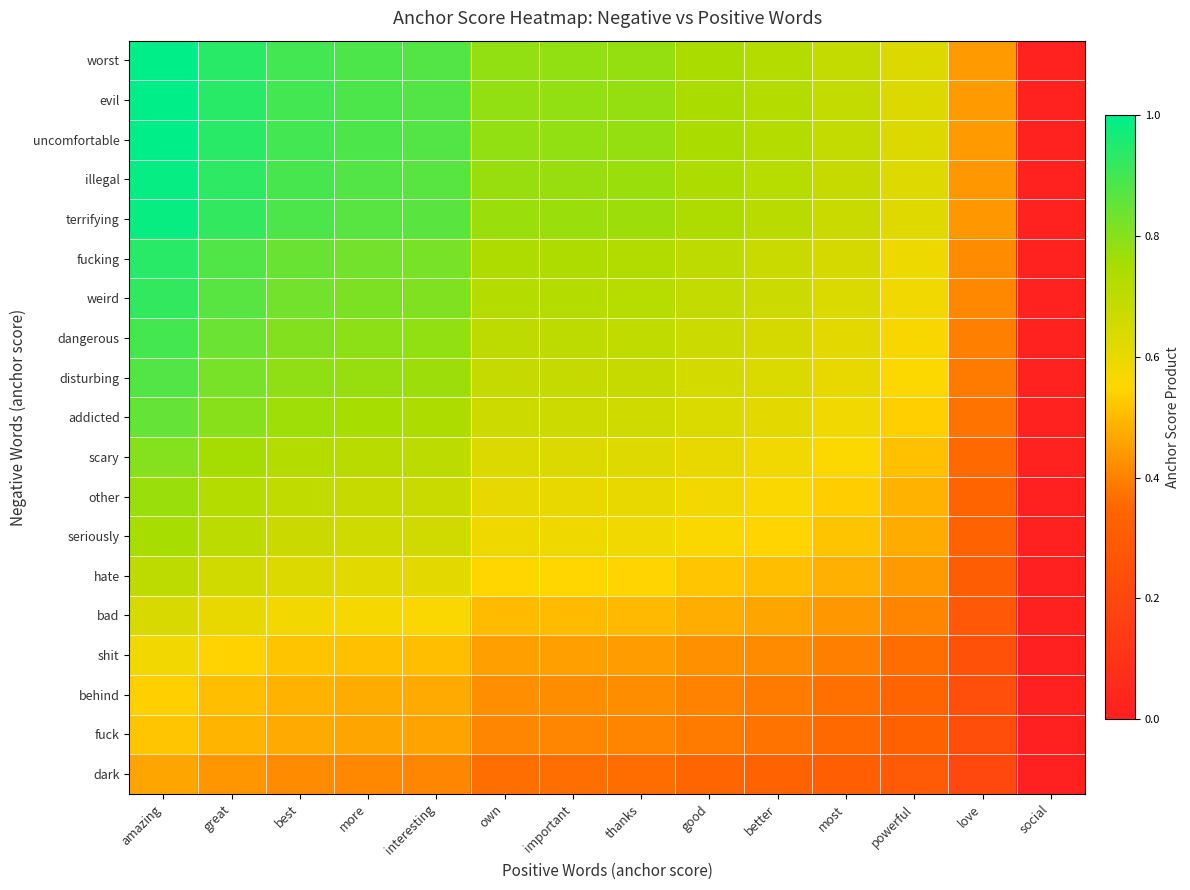

Between more and powerful, which series saw the biggest shift?

worst